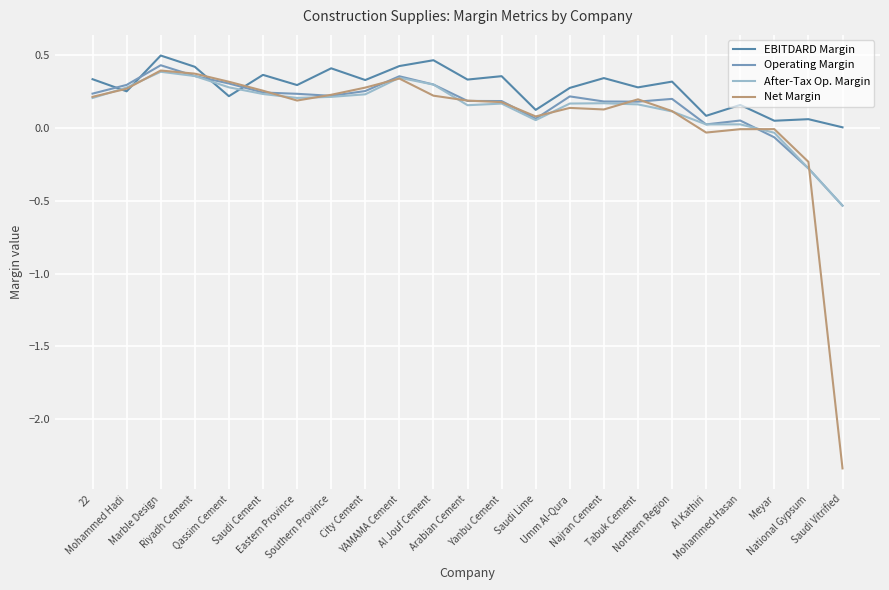

True or false: After-Tax Op. Margin has more than 2 interior local peaks.

True